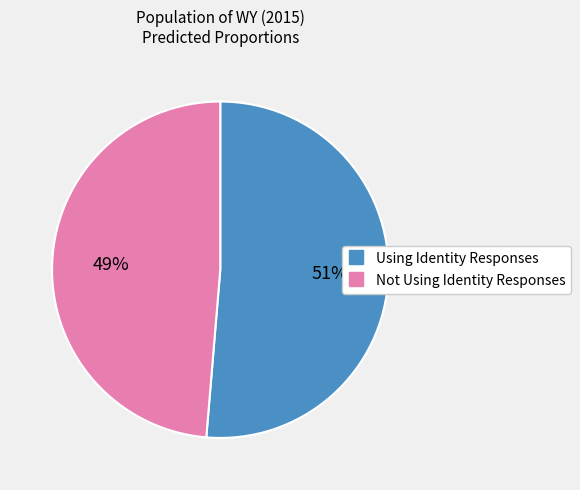

What percentage is the Not Using Identity Responses slice, to the nearest percent?

49%